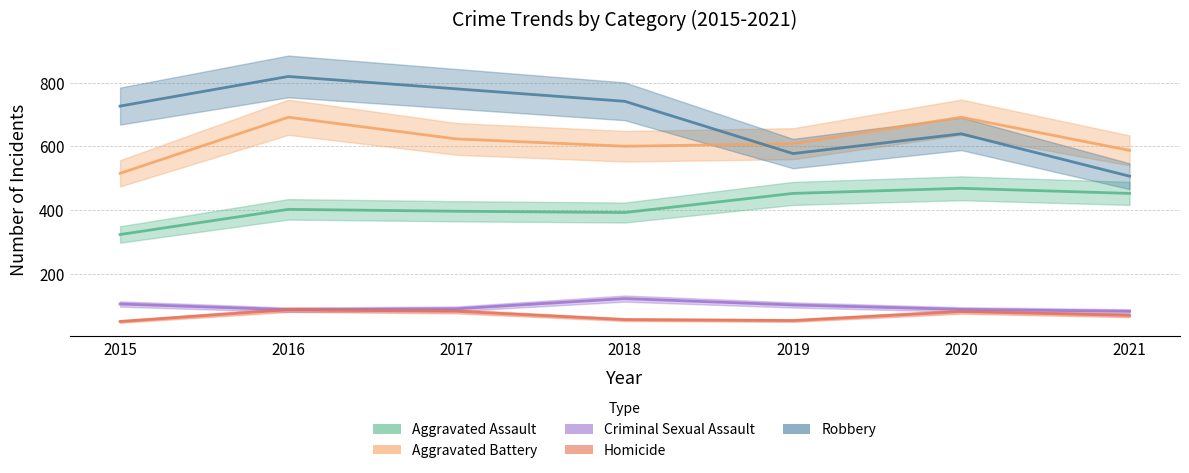

What is the value of the Aggravated Assault point at the 5th from the left?

452